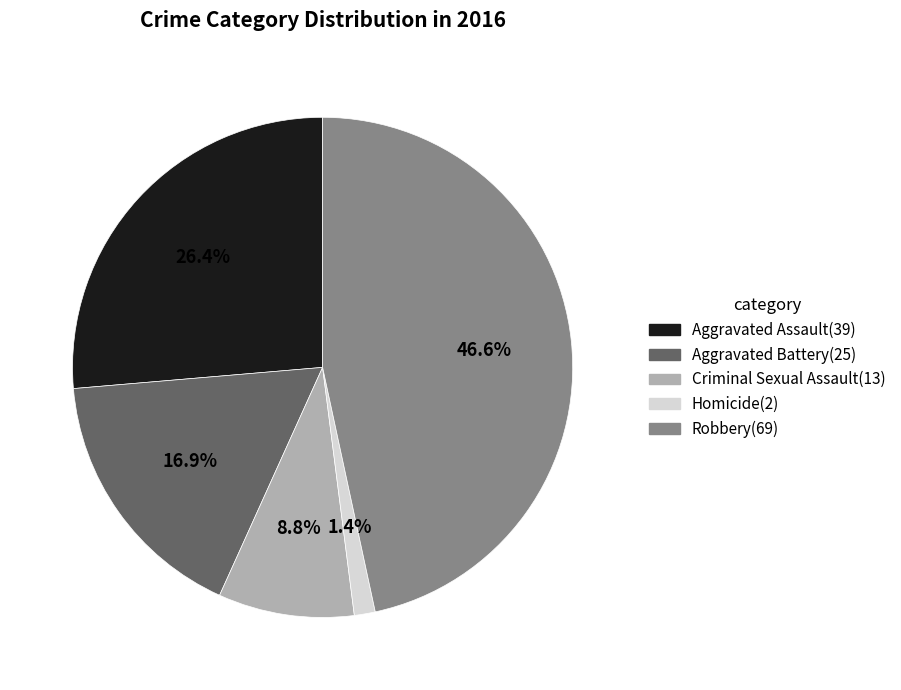

The Aggravated Battery slice represents 9% of the pie. True or false?

False